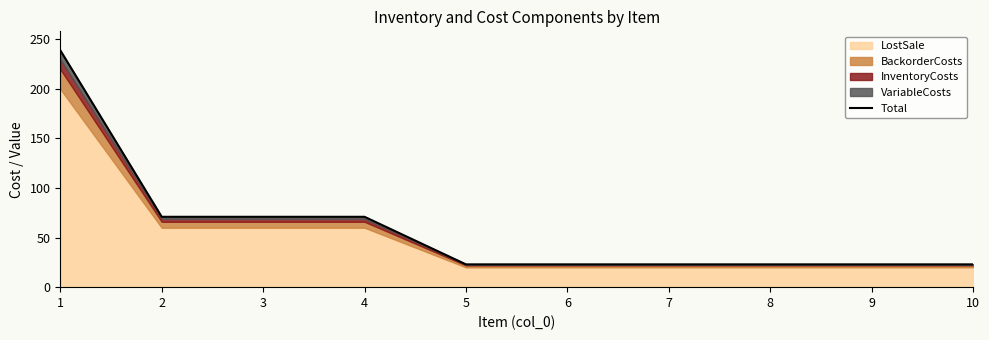

Reading left to right, transcribe all the data shown in this chart.

1=239	2=71	3=71	4=71	5=23	6=23	7=23	8=23	9=23	10=23